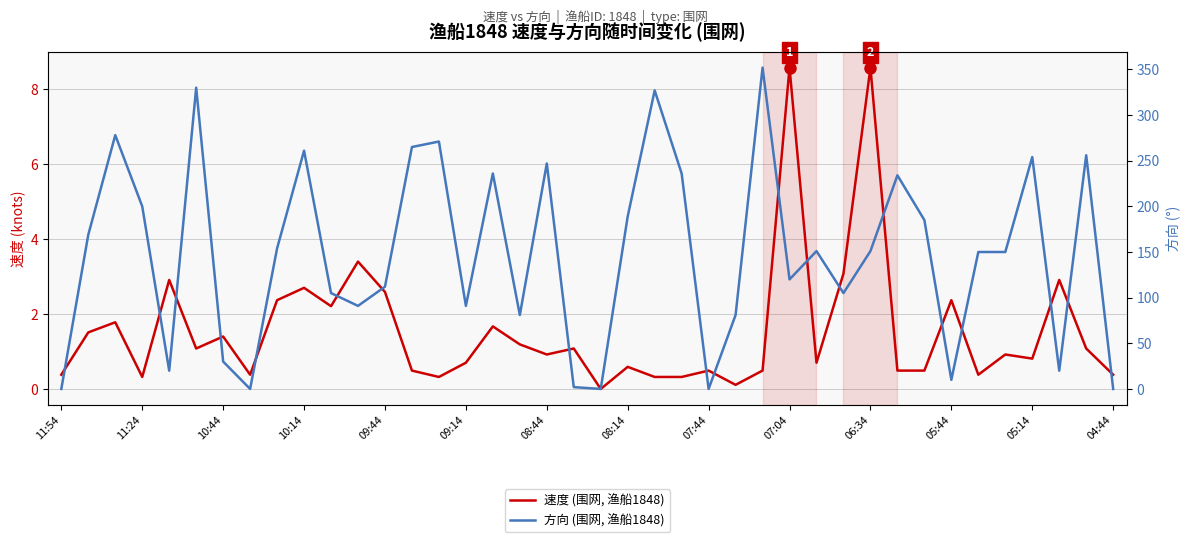

How many lines are shown in the chart?

2